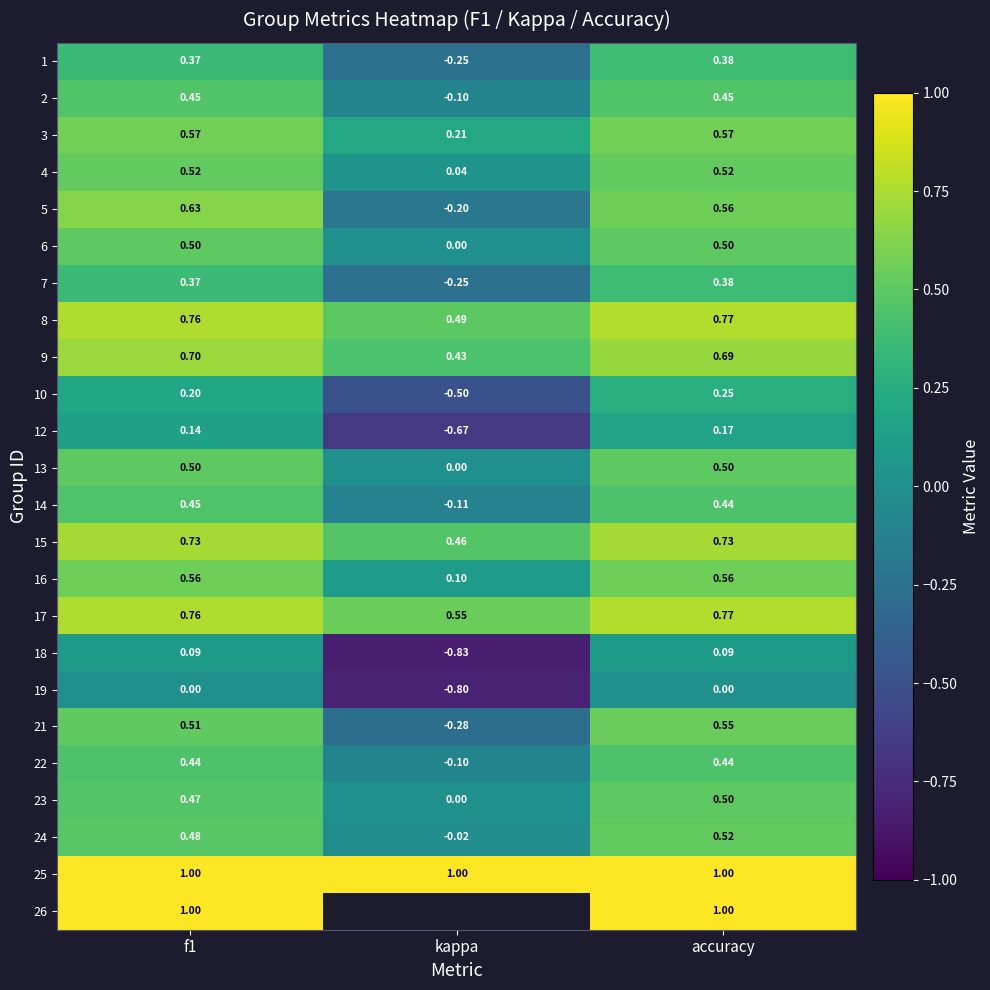

How many negative values does the 2 series have?

1